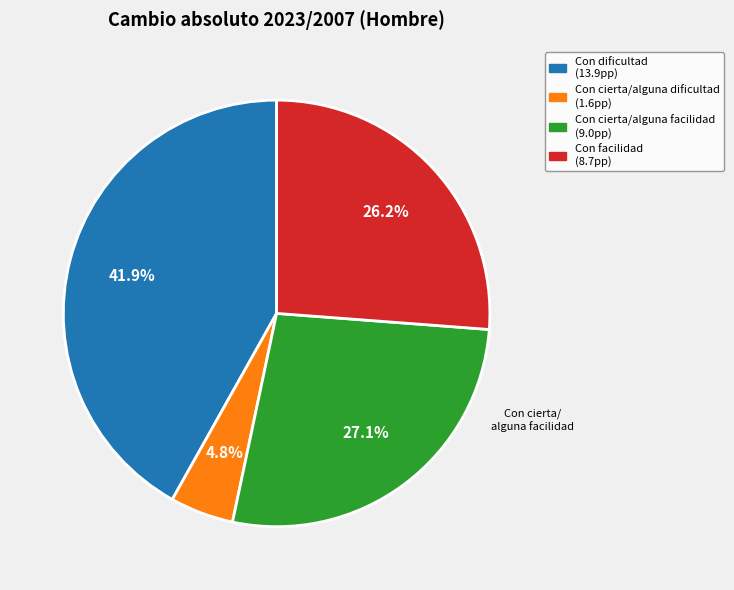

To the nearest percent, what is the average slice percentage?

25%